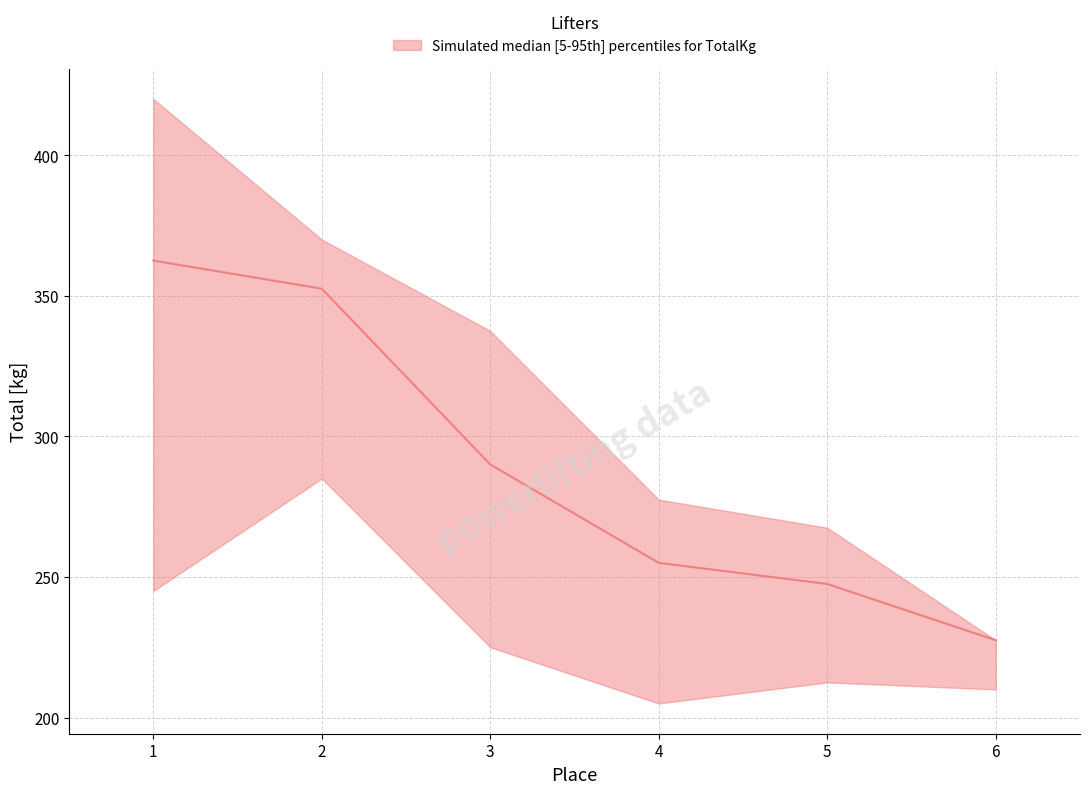

List the labels in order of median value, smallest first.

6, 5, 4, 3, 2, 1